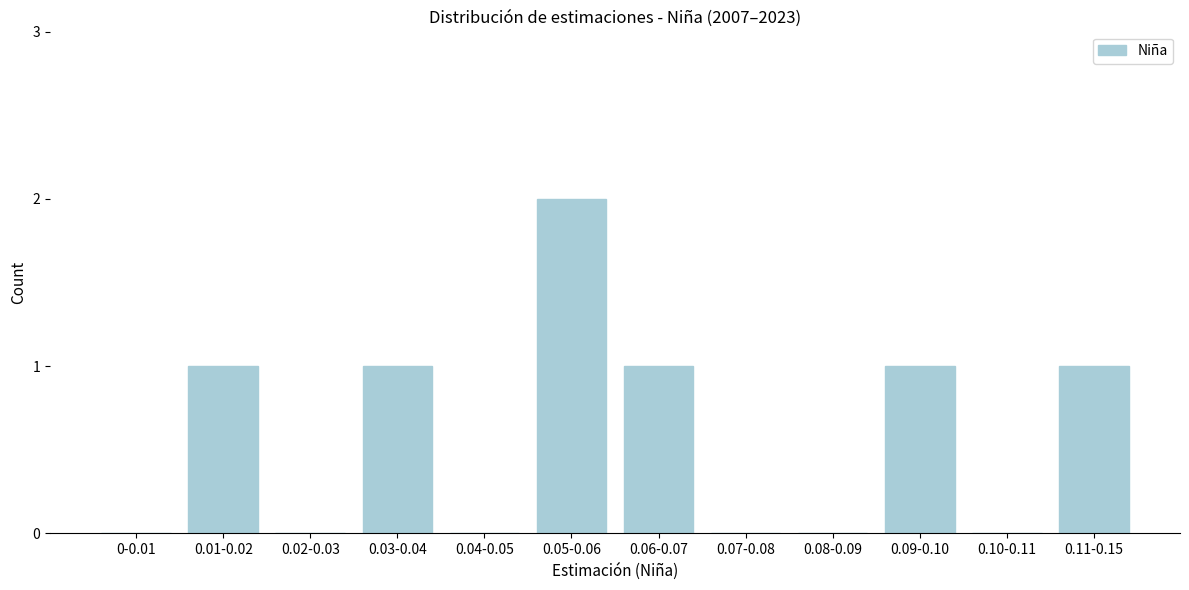

Reading right to left, transcribe all the data shown in this chart.

0.11-0.15=1	0.10-0.11=0	0.09-0.10=1	0.08-0.09=0	0.07-0.08=0	0.06-0.07=1	0.05-0.06=2	0.04-0.05=0	0.03-0.04=1	0.02-0.03=0	0.01-0.02=1	0-0.01=0